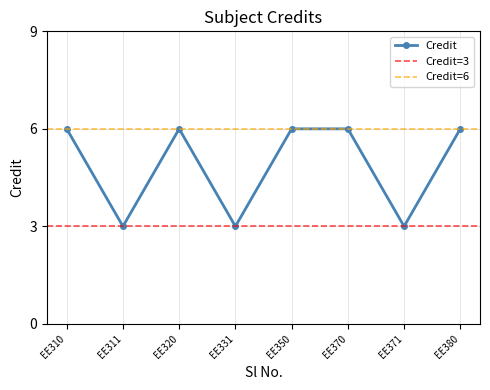

What is the smallest value displayed?

3